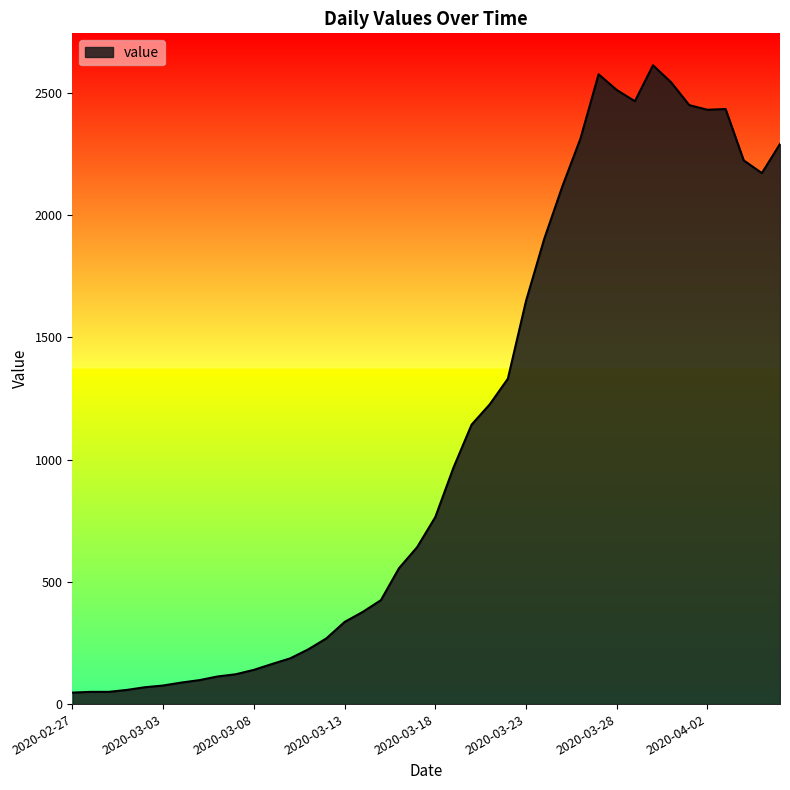

What is the greatest value displayed?

2613